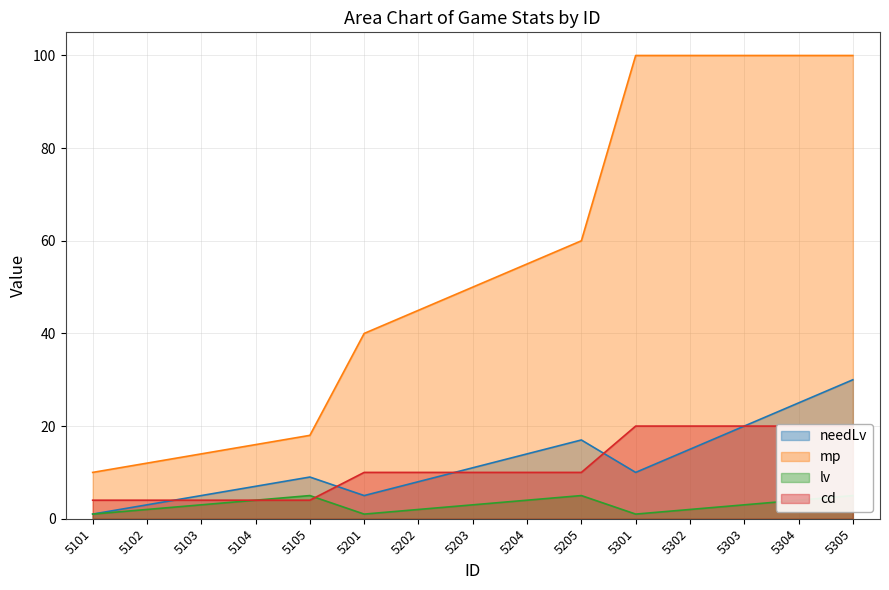

Between 5103 and 5203, which series saw the biggest shift?

mp